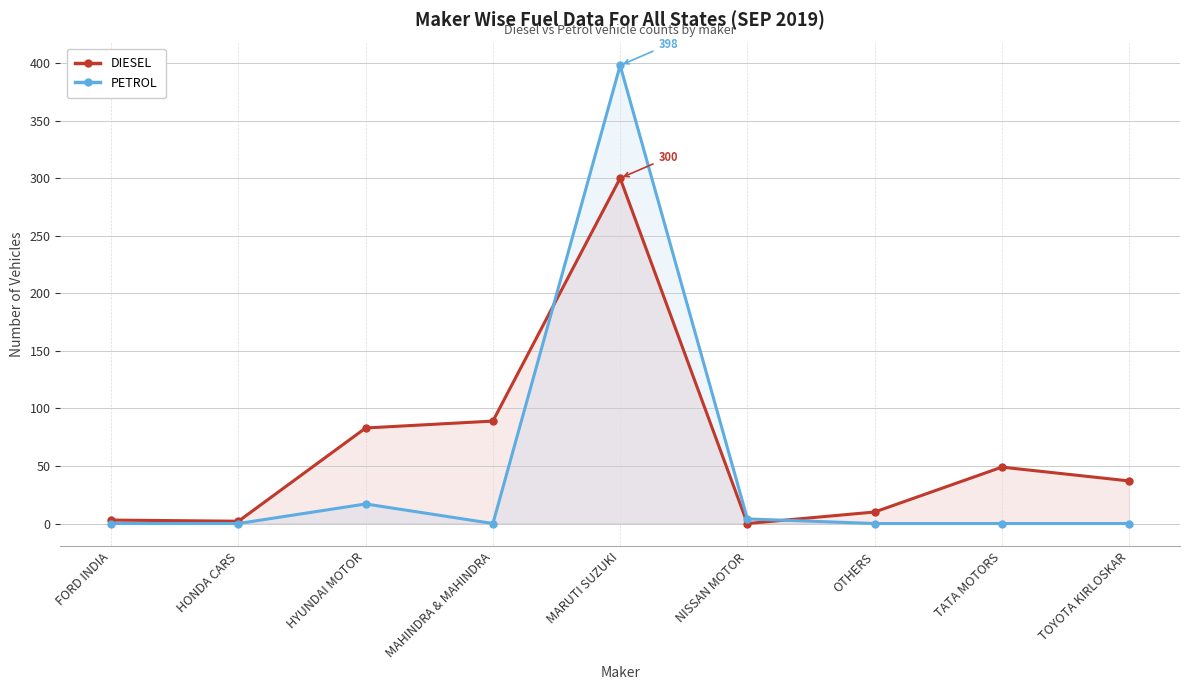

How many interior local valleys does the PETROL series have?

1